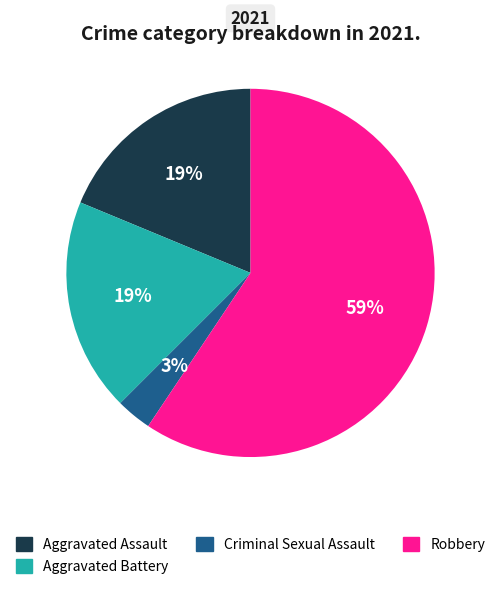

Combined, do Criminal Sexual Assault and Aggravated Assault account for over 50%?

No